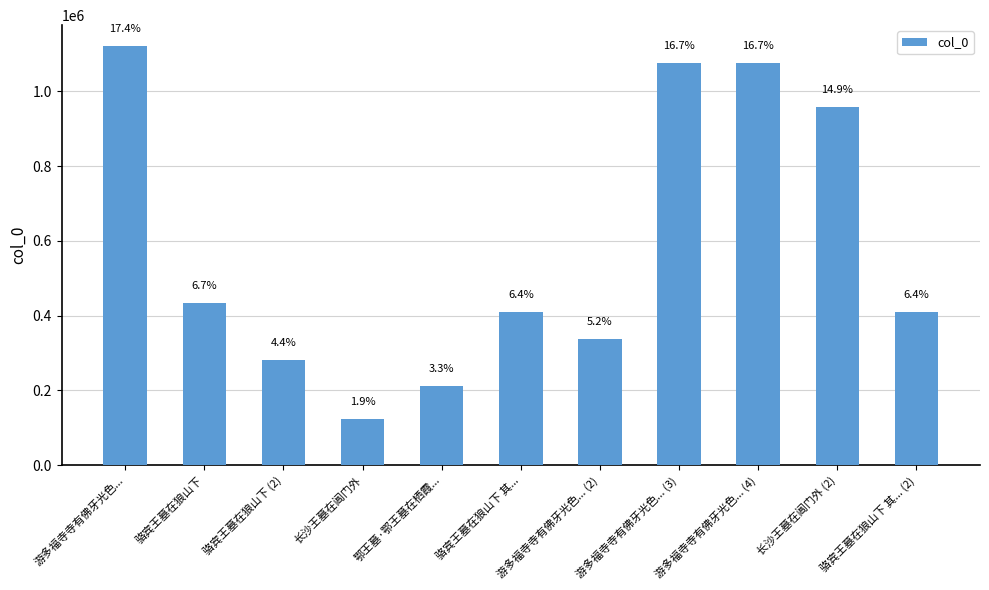

What position from the right is 骆宾王墓在狼山下 (2)?

9